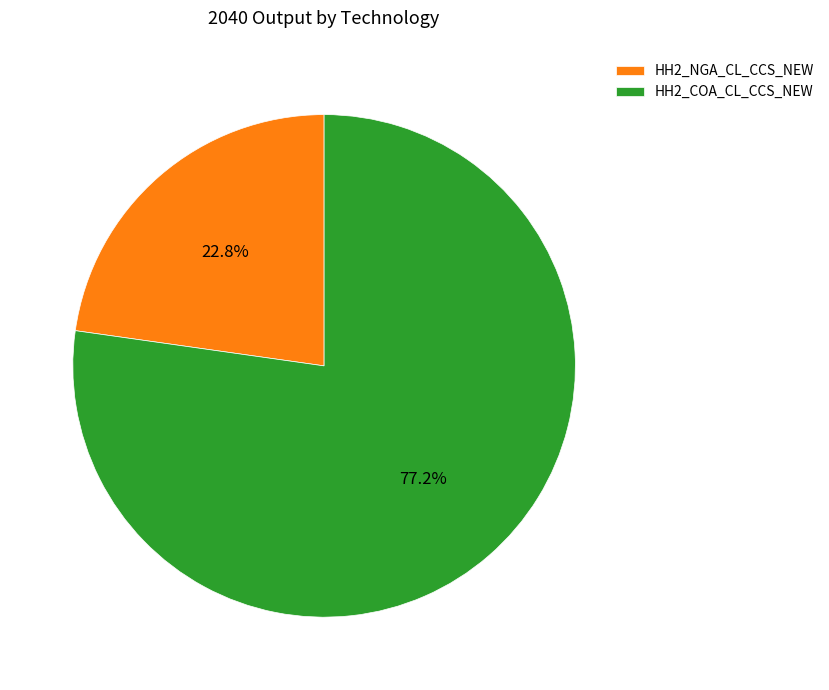

Rank the categories by value from lowest to highest.

HH2_NGA_CL_CCS_NEW, HH2_COA_CL_CCS_NEW